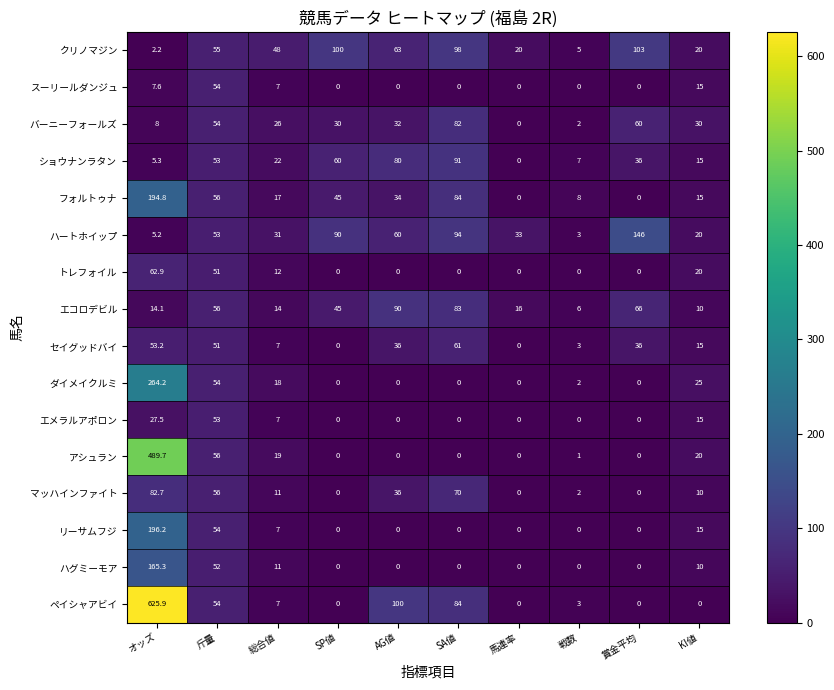

The バーニーフォールズ series shows 2.0 at 戦数. True or false?

True